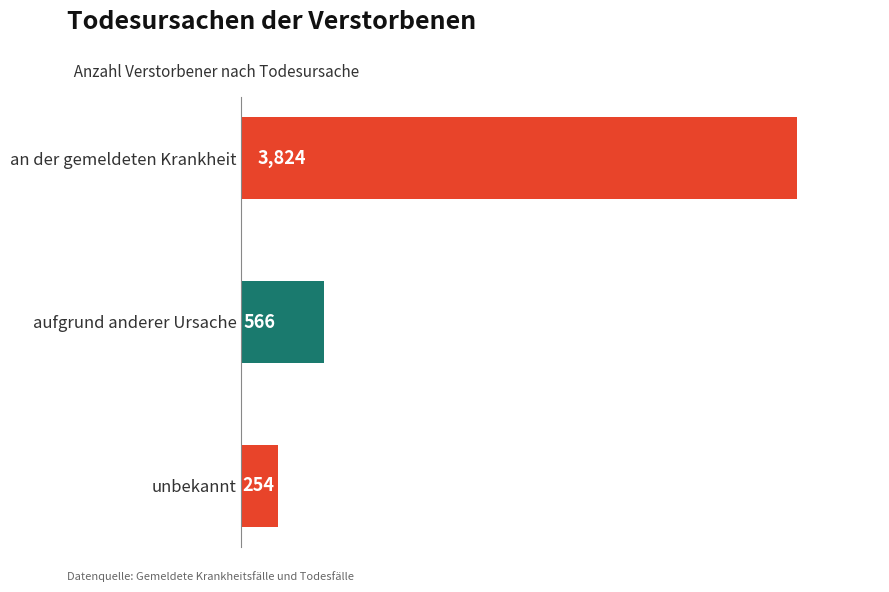

Reading top to bottom, what are all the values shown in this chart?

an der gemeldeten Krankheit=3824	aufgrund anderer Ursache=566	unbekannt=254